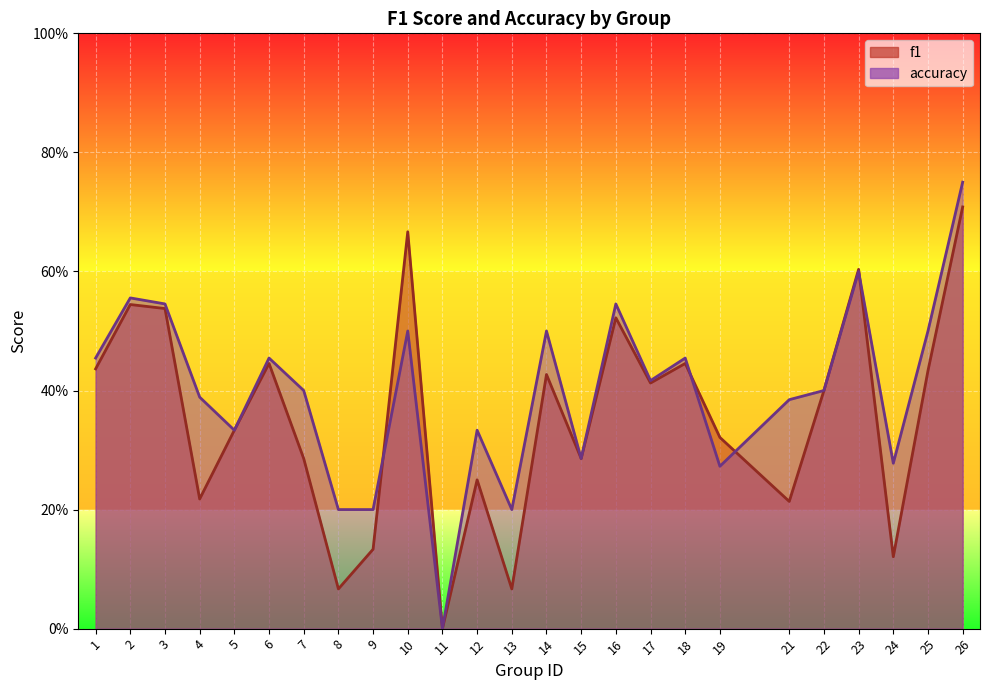

Reading left to right, transcribe all the data shown in this chart.

f1: 0.4	0.5	0.5	0.2	0.3	0.4	0.3	0.1	0.1	0.7	0.0	0.2	0.1	0.4	0.3	0.5	0.4	0.4	0.3	0.2	0.4	0.6	0.1	0.4	0.7
accuracy: 0.5	0.6	0.5	0.4	0.3	0.5	0.4	0.2	0.2	0.5	0.0	0.3	0.2	0.5	0.3	0.5	0.4	0.5	0.3	0.4	0.4	0.6	0.3	0.5	0.8